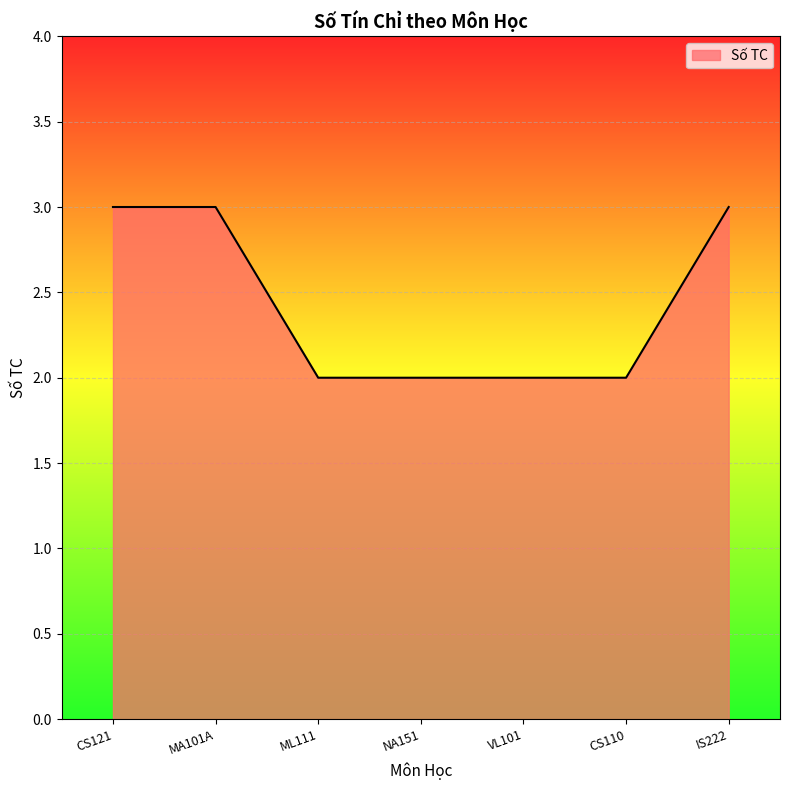

Is it true that the value at VL101 is 0?

False